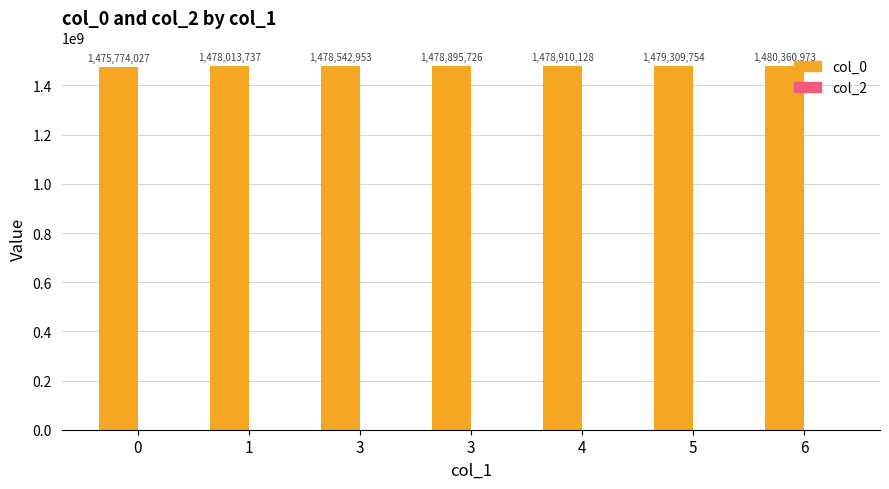

How many bars are there in total?

7